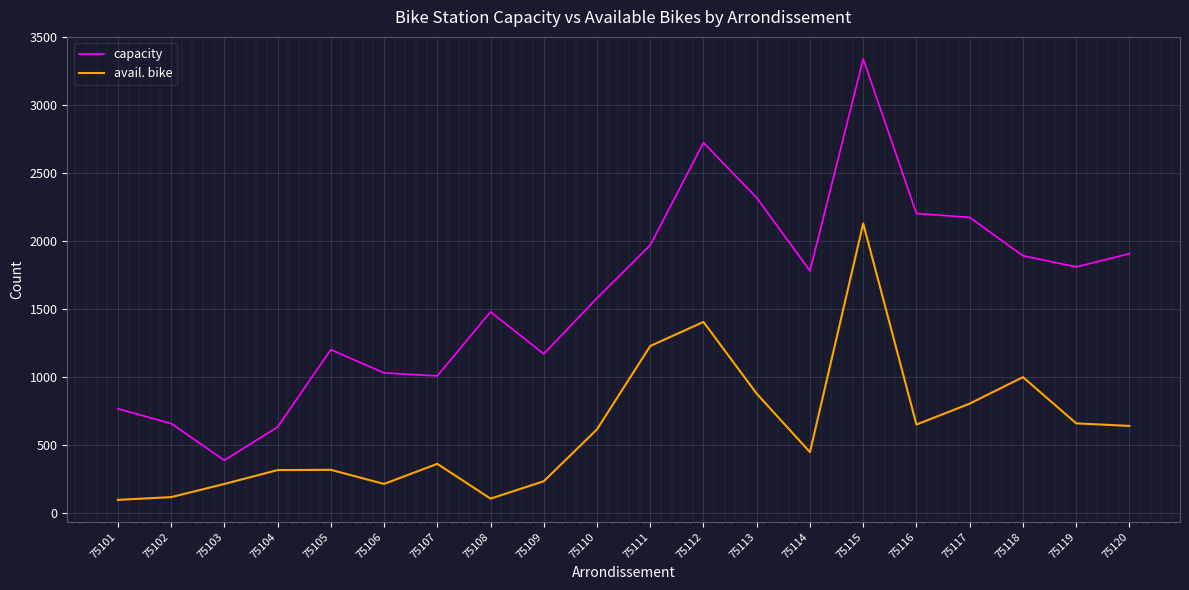

How many values in the capacity series are below 1783?

10